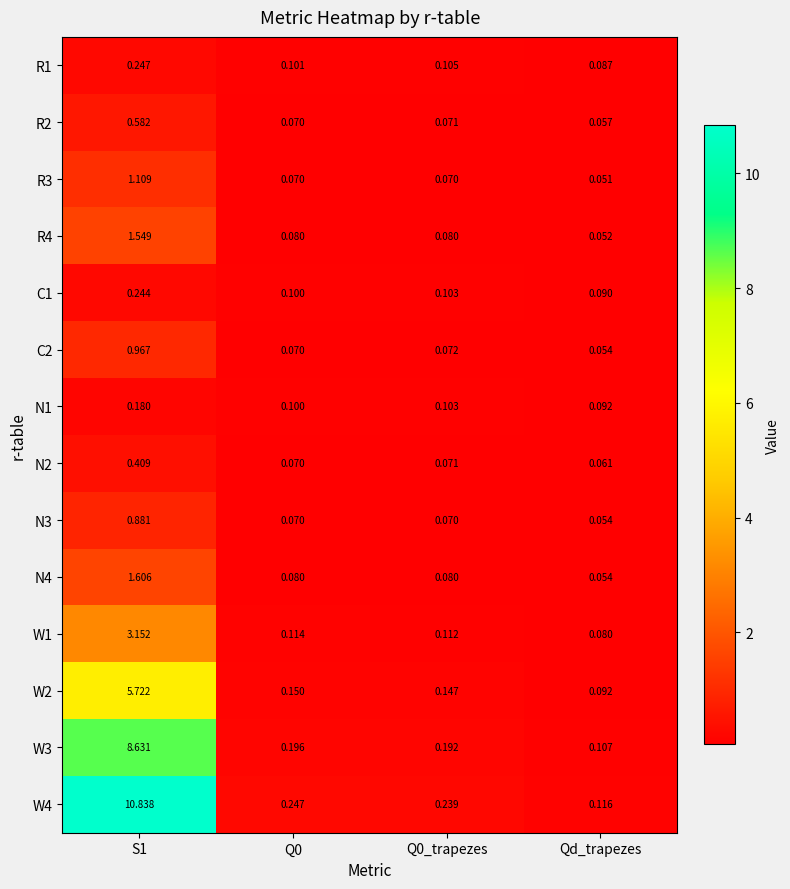

At which label does R2 reach its minimum?

Qd_trapezes